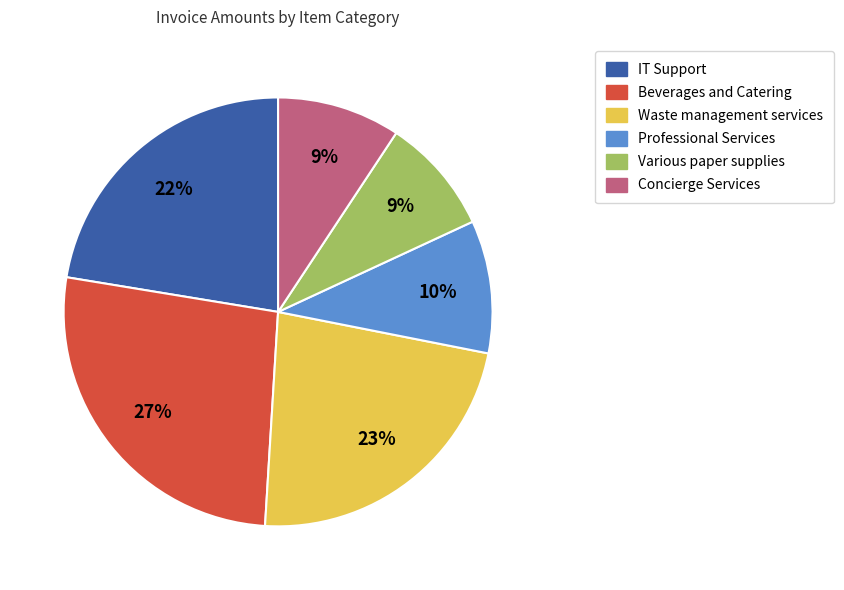

How many slices are in this pie chart?

6